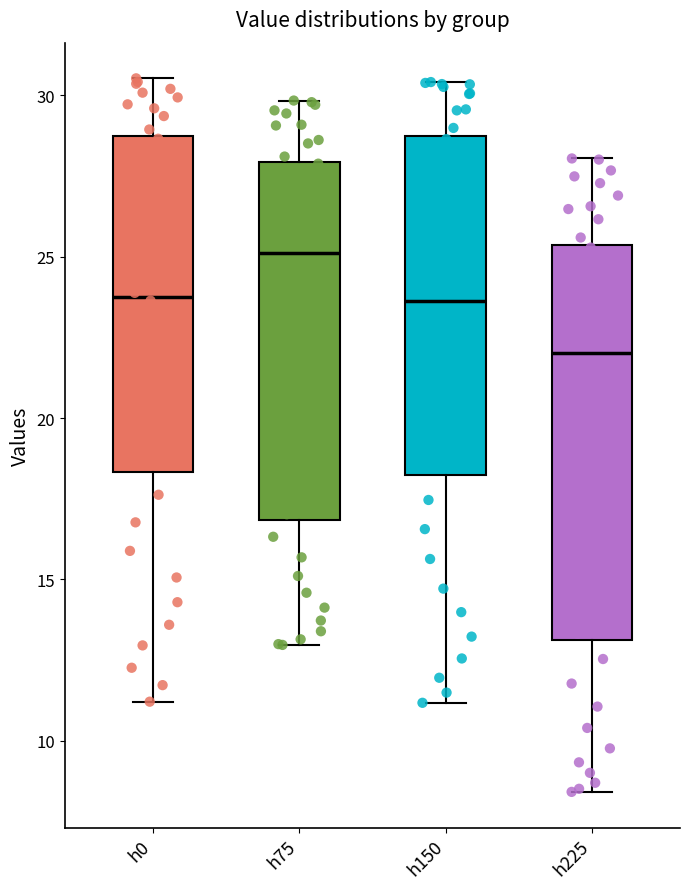

Reading left to right, read every box against the y-axis: the position of its median line, the range the box covers, and the ends of its whiskers. The values are not printed on the chart, so give them approximately, as read against the axis.

h0: median 24.0, box 18.5 to 28.5, whiskers 11.0 to 30.5
h75: median 25.0, box 17.0 to 28.0, whiskers 13.0 to 30.0
h150: median 23.5, box 18.0 to 28.5, whiskers 11.0 to 30.5
h225: median 22.0, box 13.0 to 25.5, whiskers 8.5 to 28.0